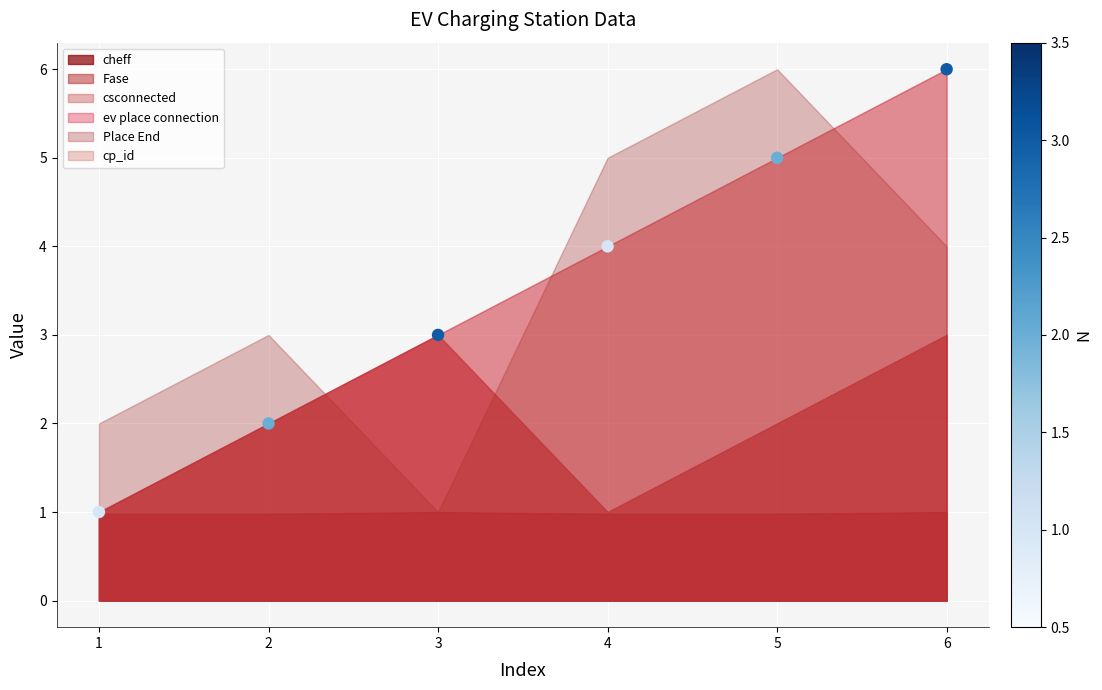

What is the range of X values (max minus min)?

5